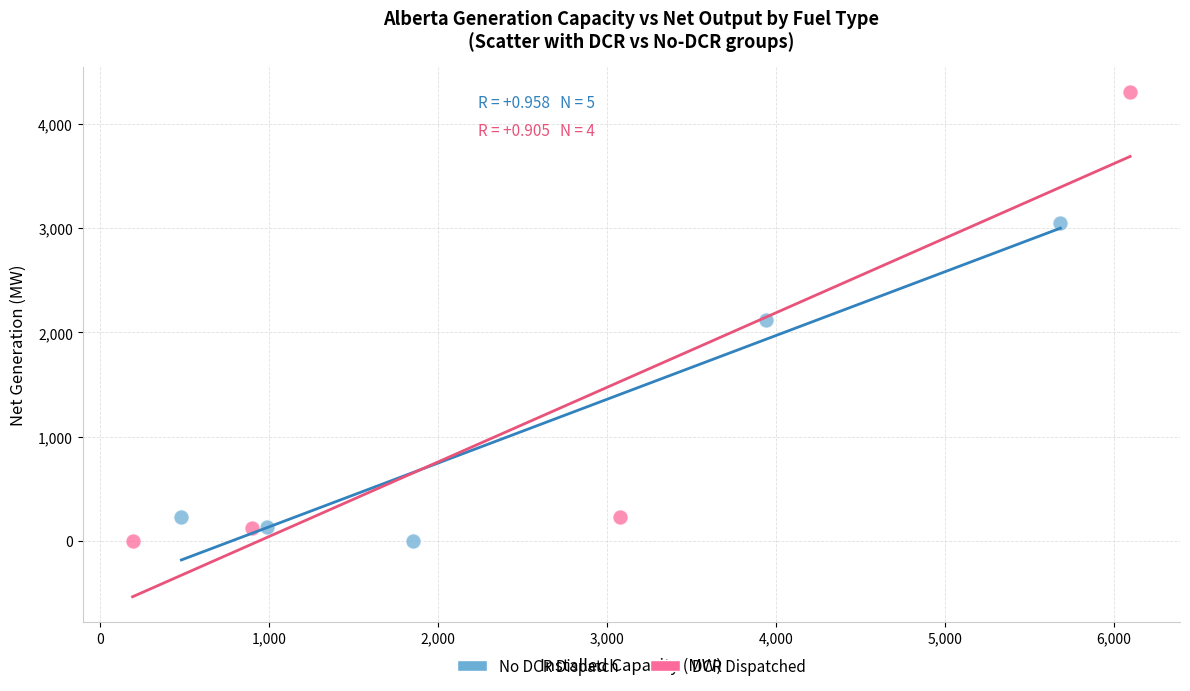

Which series has the widest spread of Y values?

DCR Dispatched